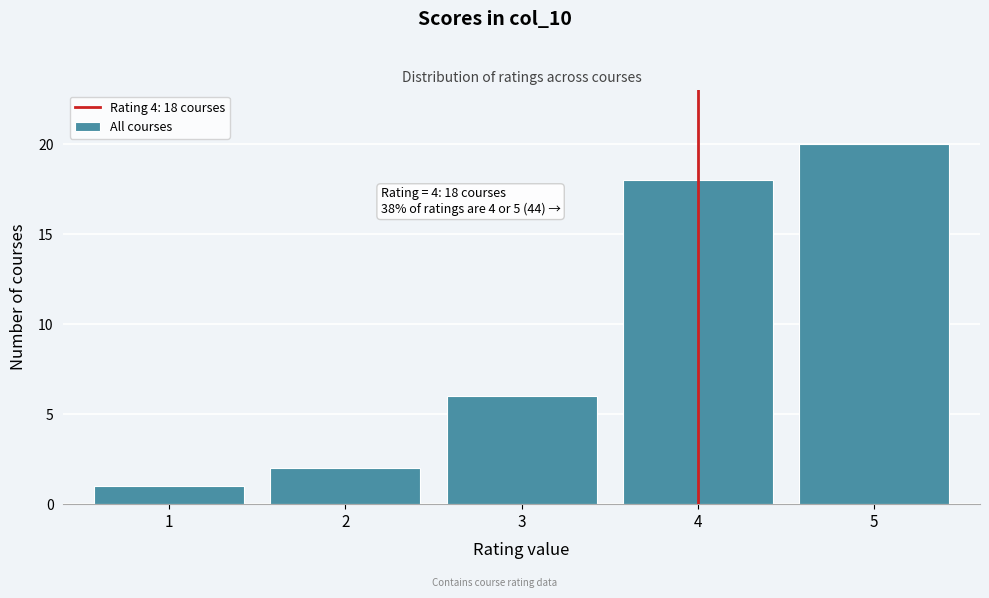

Which range on the x-axis has the tallest bar?

4.5 to 5.5